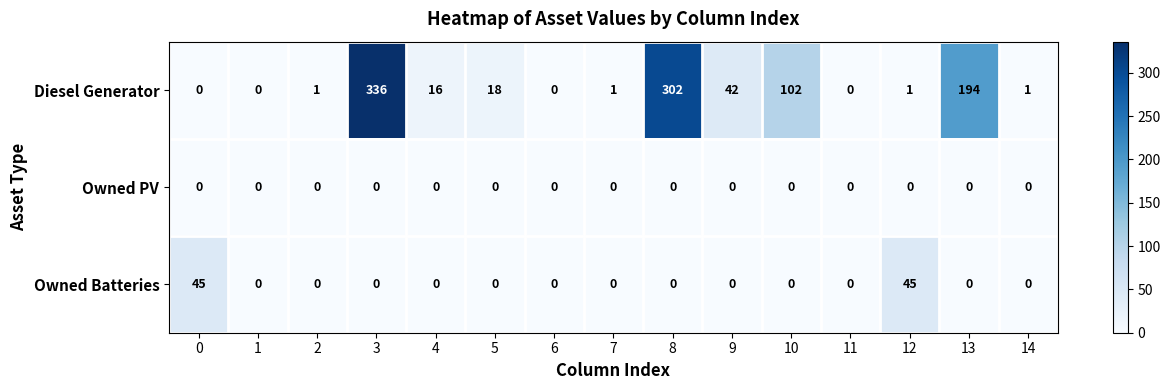

List the series in order of their peak value, highest first.

Diesel Generator, Owned Batteries, Owned PV